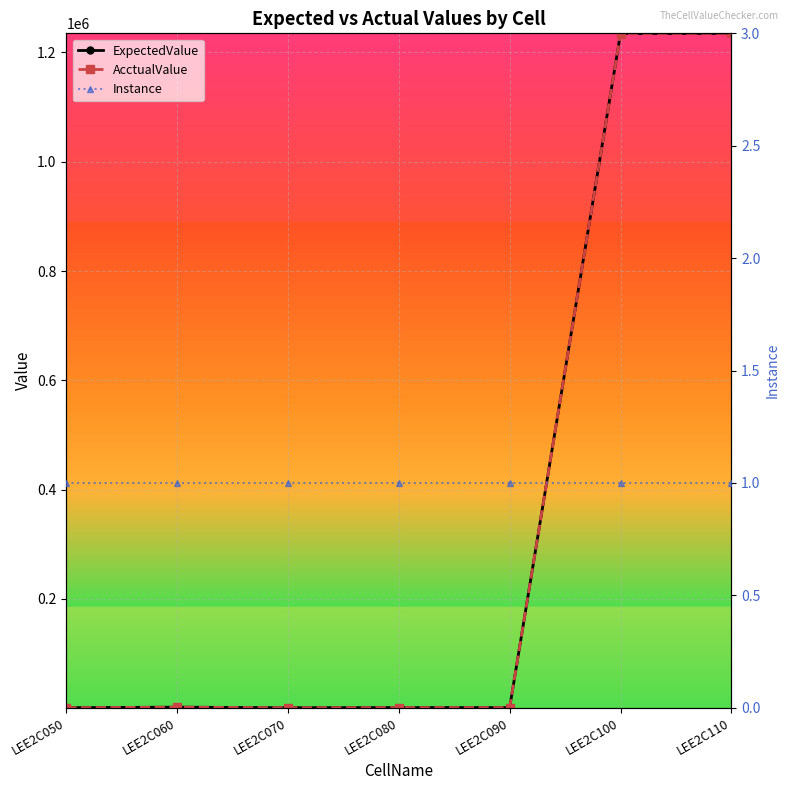

At how many categories does at least one series exceed 797669?

2